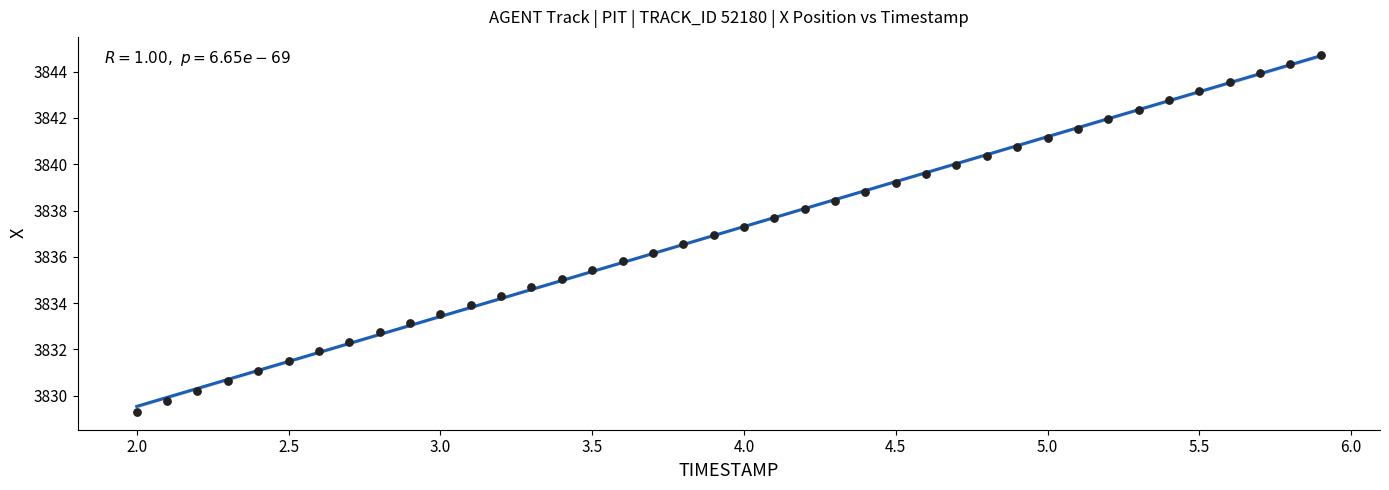

What is the range of Y values (max minus min)?

15.4